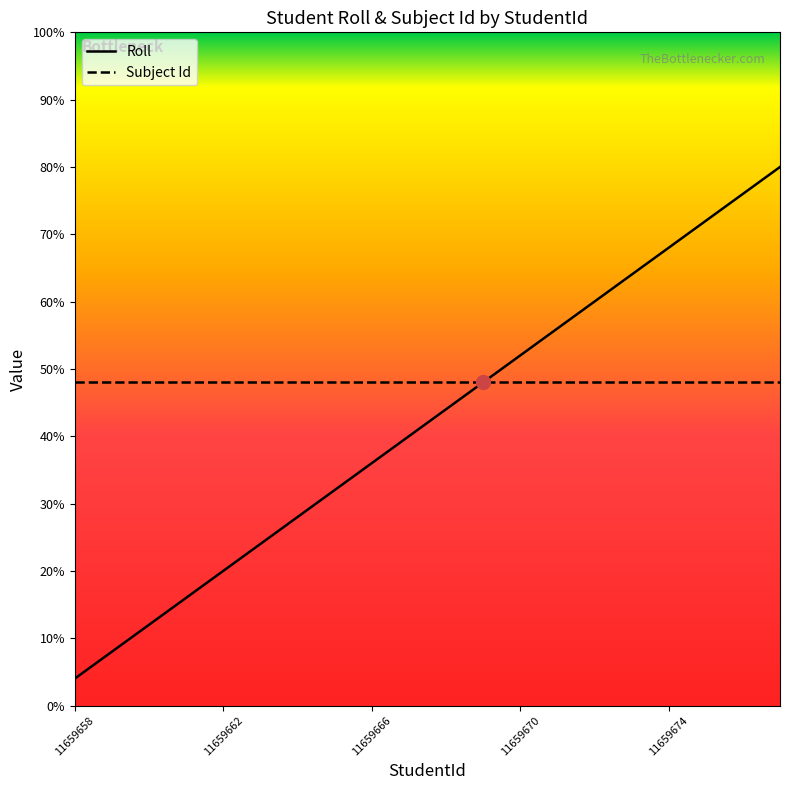

Which series has the widest spread of values?

Roll